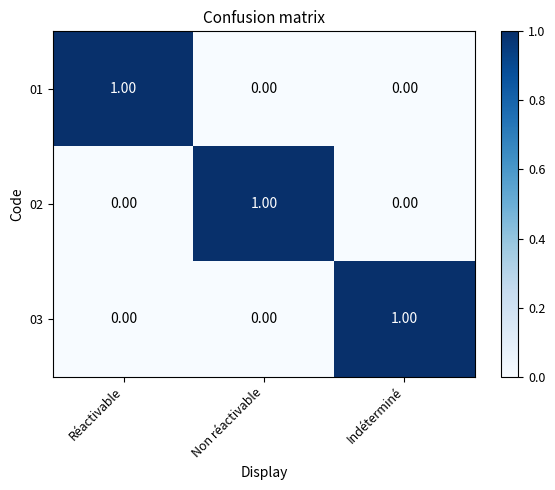

At how many categories does at least one series exceed 0?

3